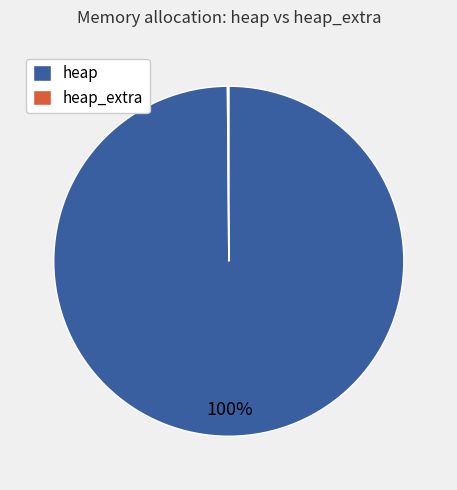

To the nearest percent, what percentage of the pie is heap?

100%